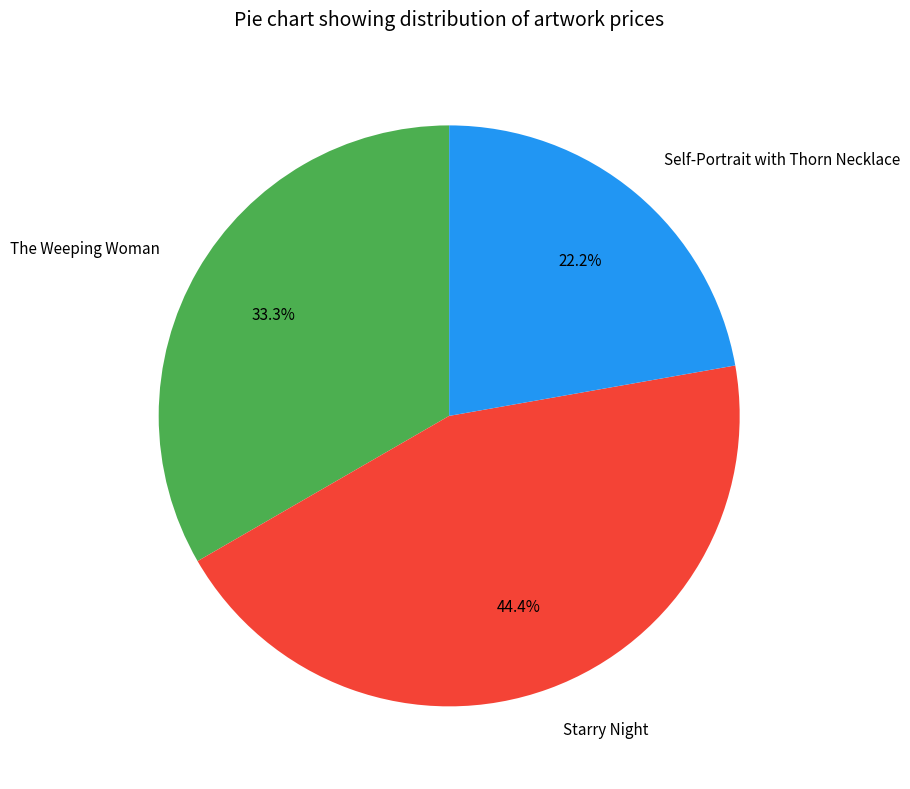

What percentage do Starry Night and Self-Portrait with Thorn Necklace together represent?

66.7%